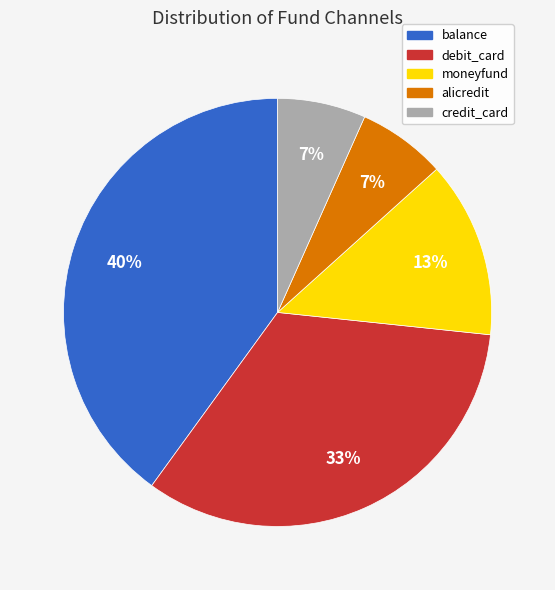

Which category has the biggest portion of the pie?

balance